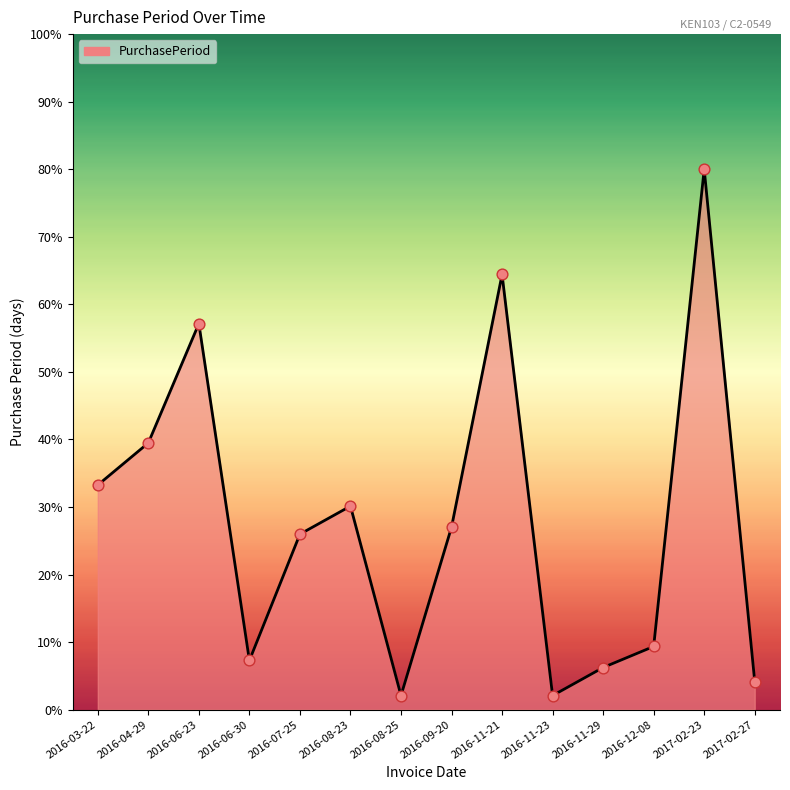

What is the ratio of the value at 2016-12-08 to the value at 2016-04-29?

0.2